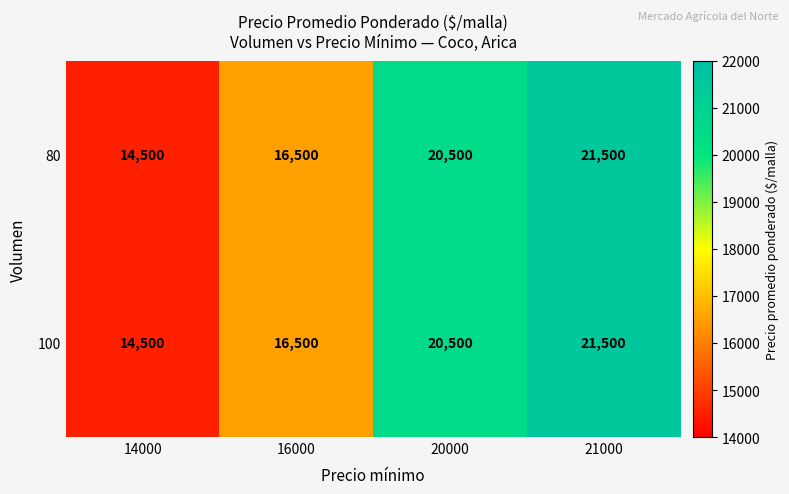

Which label corresponds to the smallest value in the chart?

14000